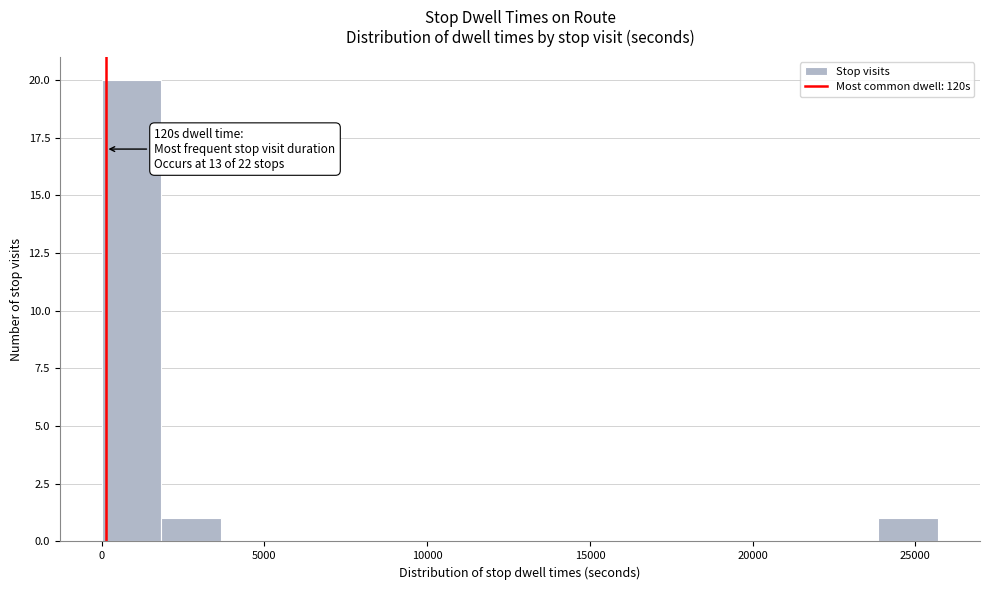

Read against the x-axis, roughly where is the centre of the tallest bar?

1000